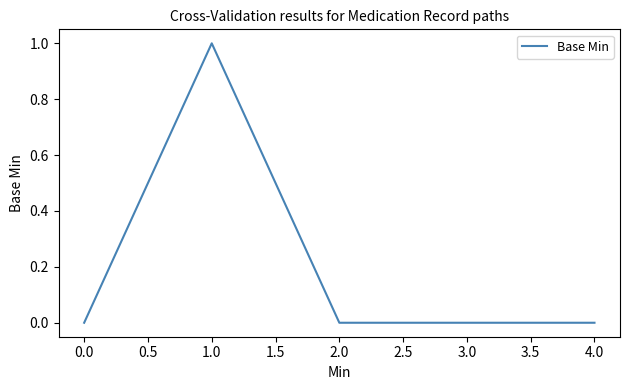

Where is the first local maximum?

1.0